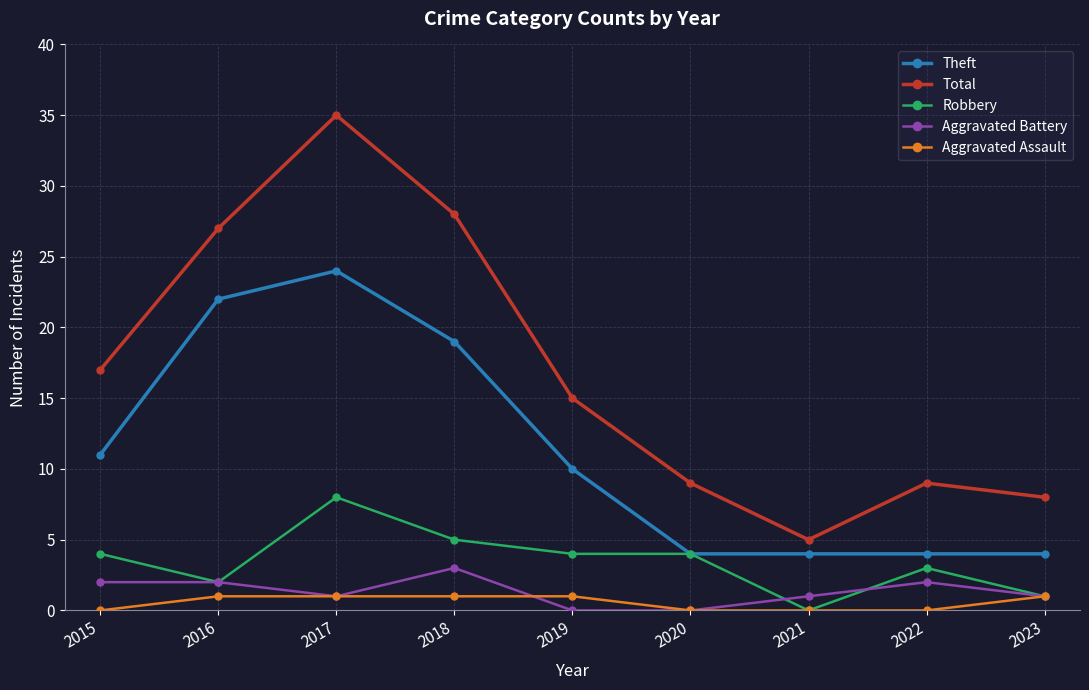

In Total, how many points are lower than both neighbors (excluding endpoints)?

1